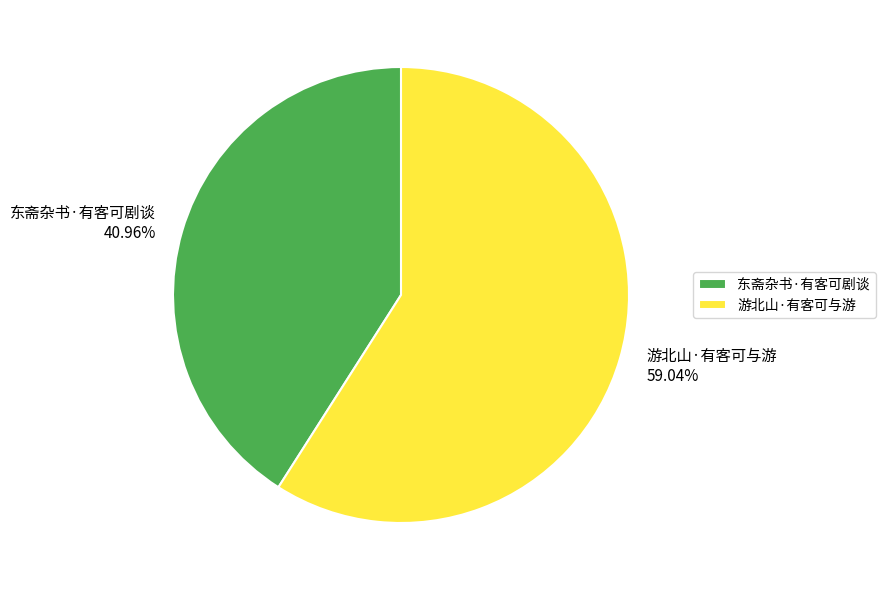

Does 游北山·有客可与游 represent more than half of the total?

Yes